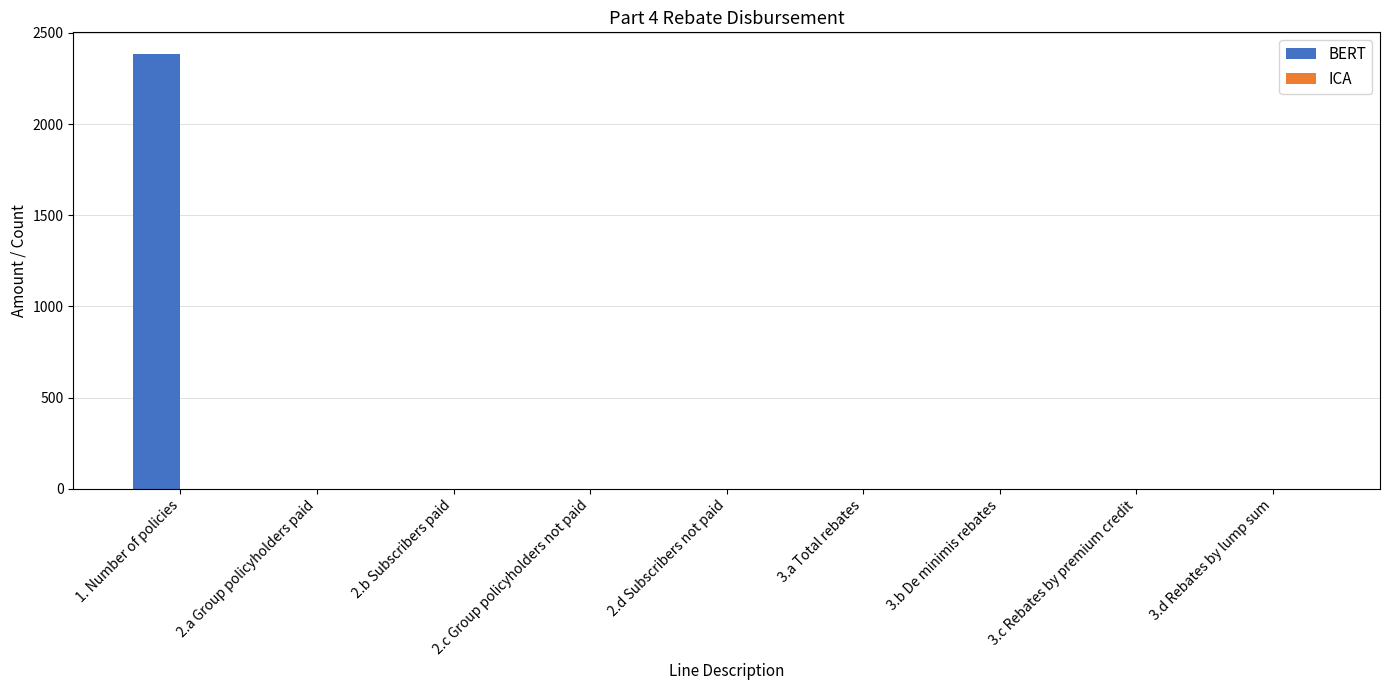

Are the bars horizontal?

No